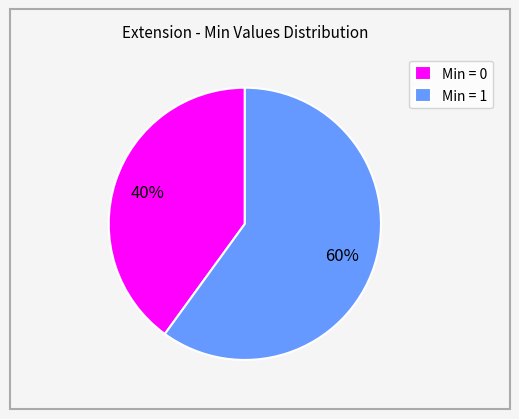

The Min = 0 slice represents 35% of the pie. True or false?

False